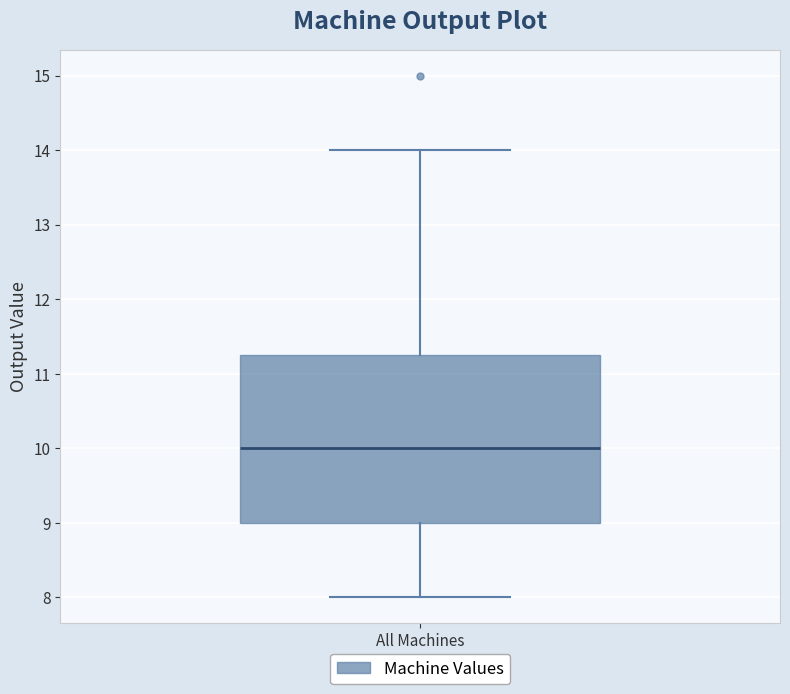

Transcribe this box plot: give where the median line is, the range the box spans, and where the two whiskers end, as read against the y-axis. The values are not printed on the chart, so give them approximately, as read against the axis.

median 10.0, box 9.0 to 11.3, whiskers 8.0 to 14.0